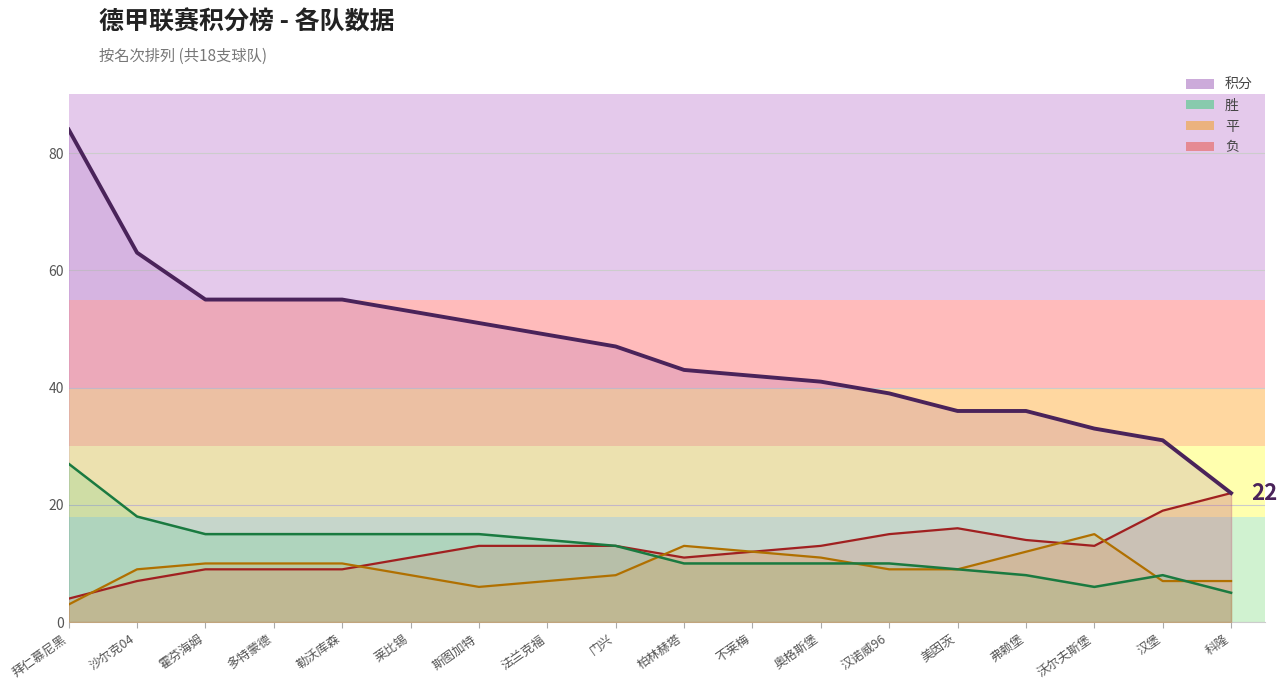

What is the average value of the 胜 series?

12